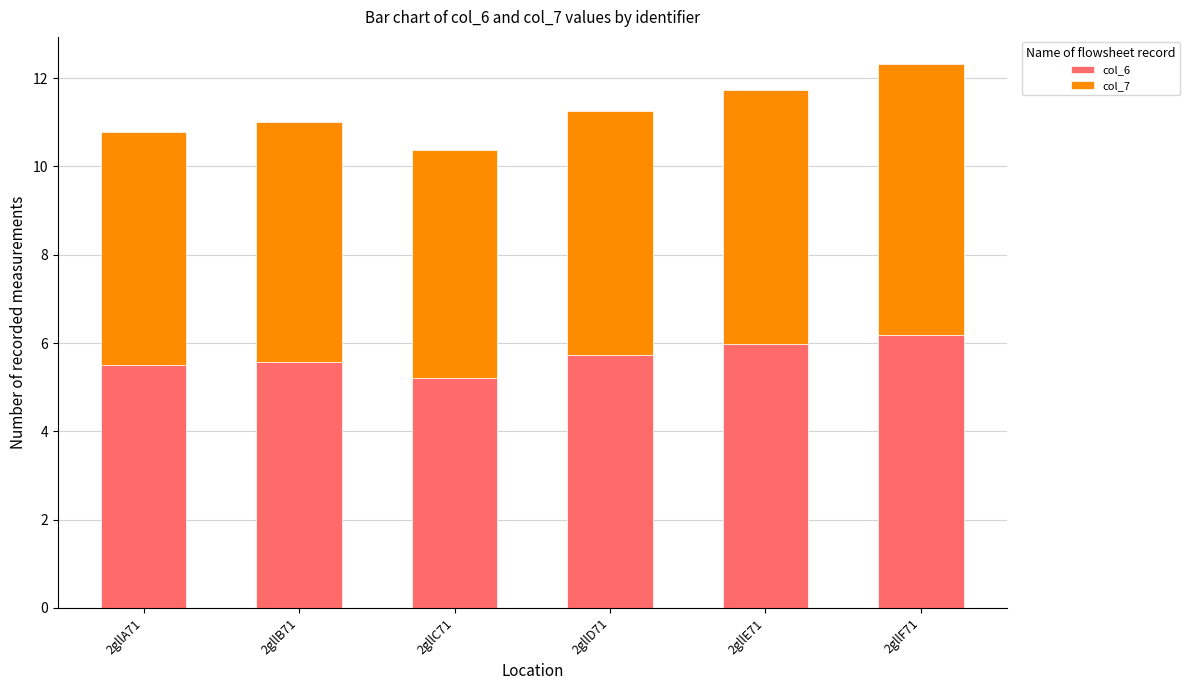

What is the sum of the col_6 values at 2gllF71 and 2gllE71?

12.2